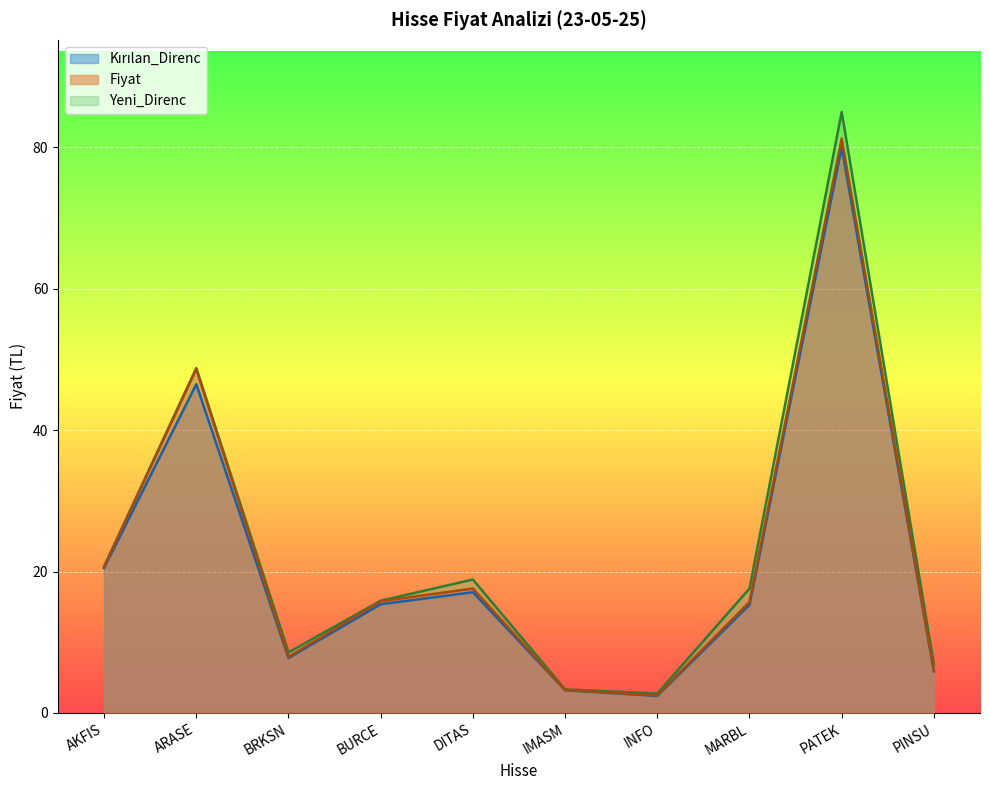

Rank the series by their average value, from highest to lowest.

Yeni_Direnc, Fiyat, Kırılan_Direnc